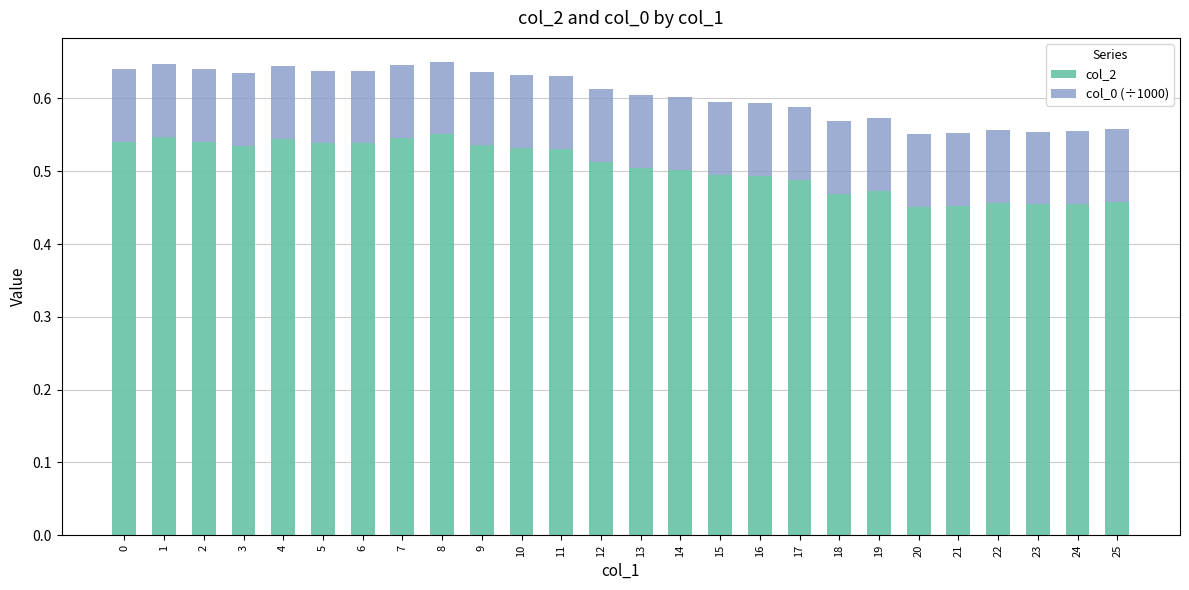

The col_2 series shows 0.3 at 14. True or false?

False